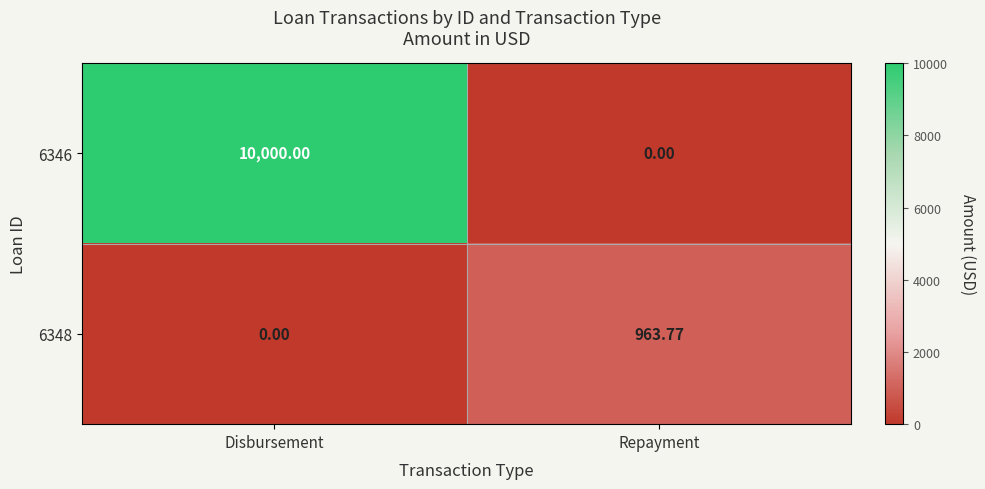

Which label corresponds to the largest value in the chart?

Disbursement